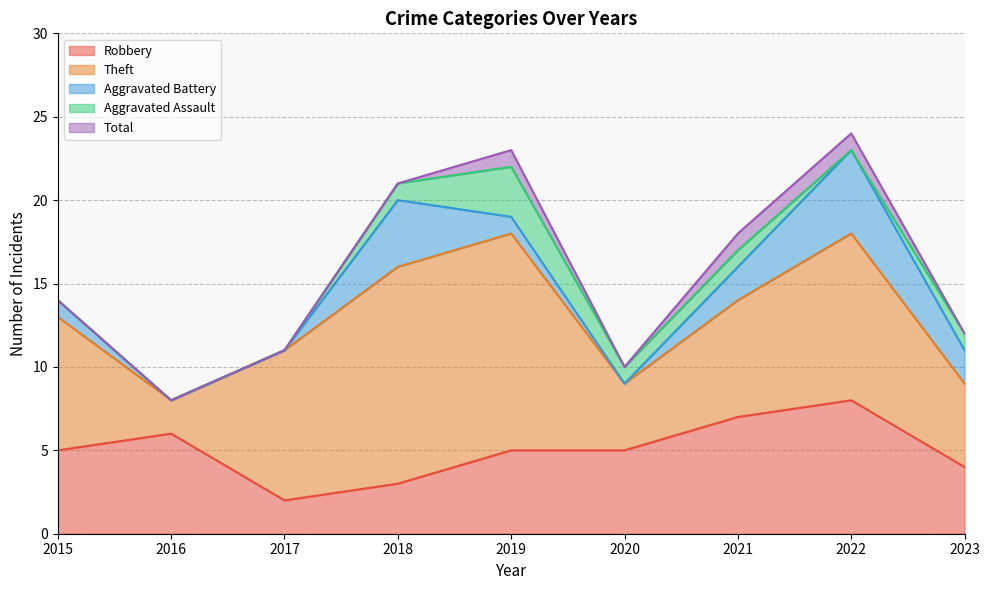

True or false: Aggravated Battery has a value of 1 at 2019.

True